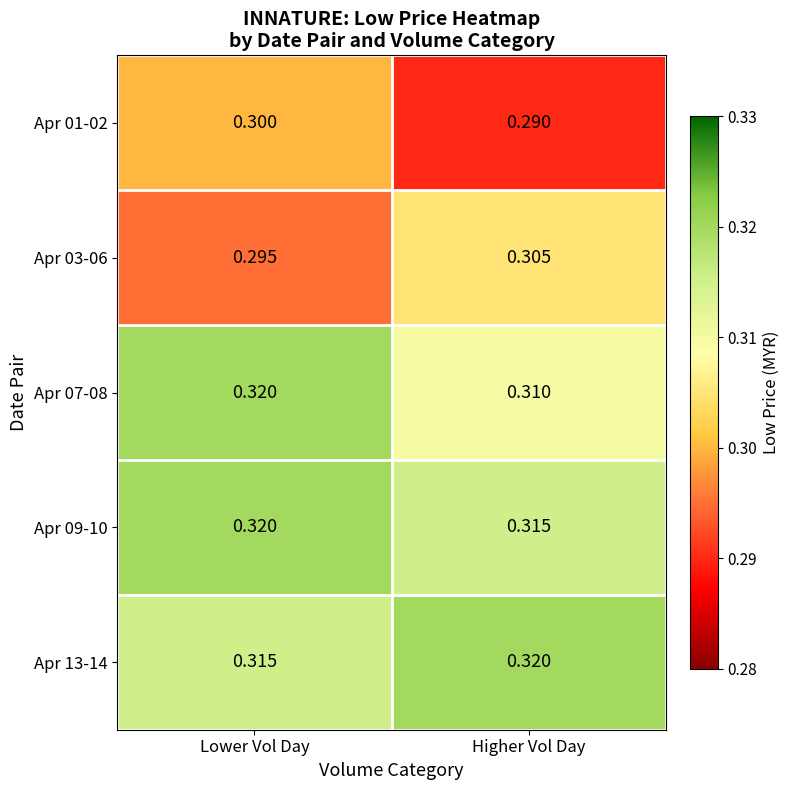

Count the number of data series in this chart.

5